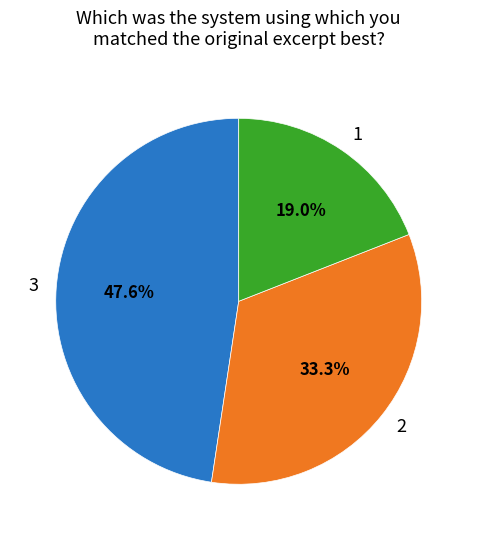

What is the largest slice in the pie chart?

3